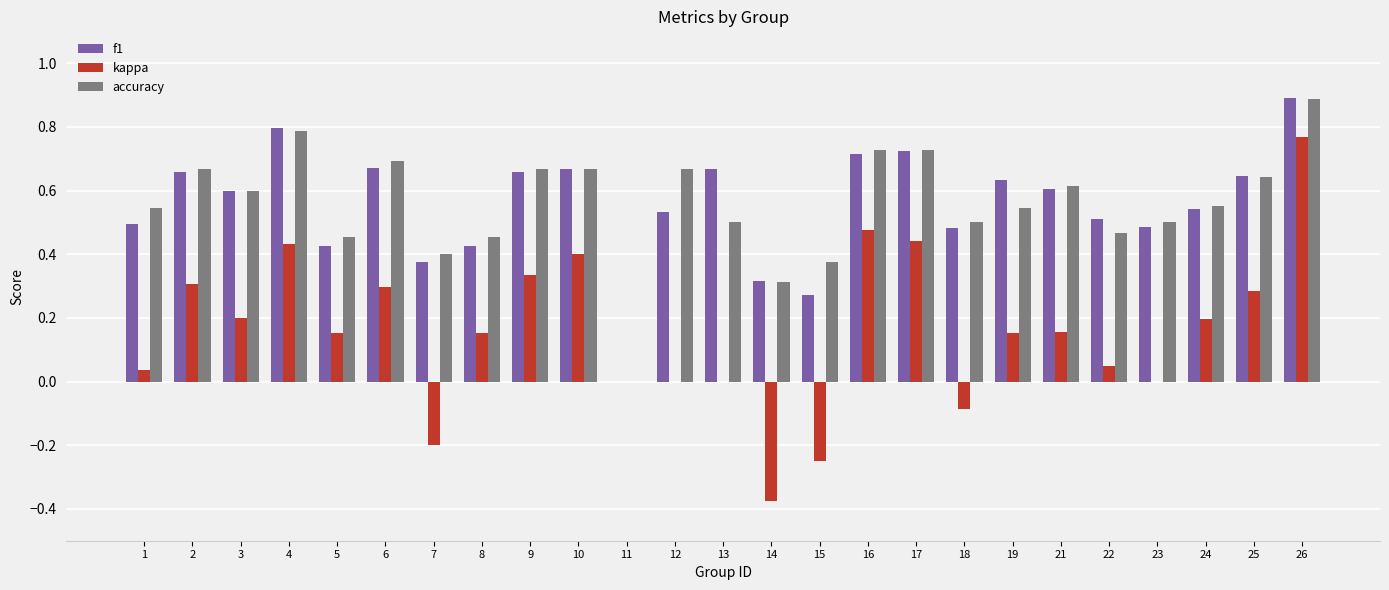

At which label does f1 reach its peak?

26